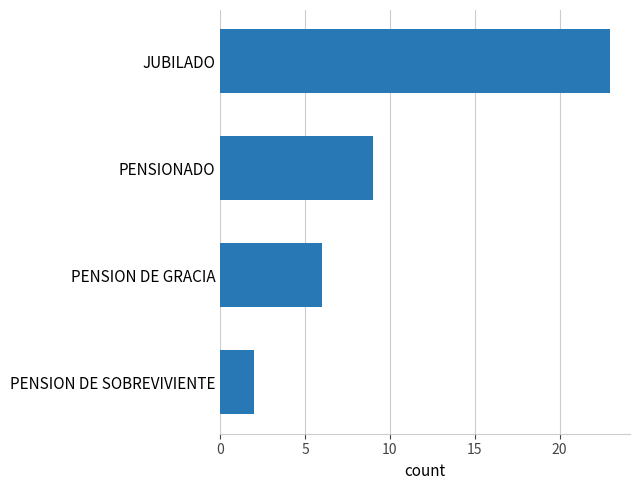

What is the difference between the maximum and minimum values?

21